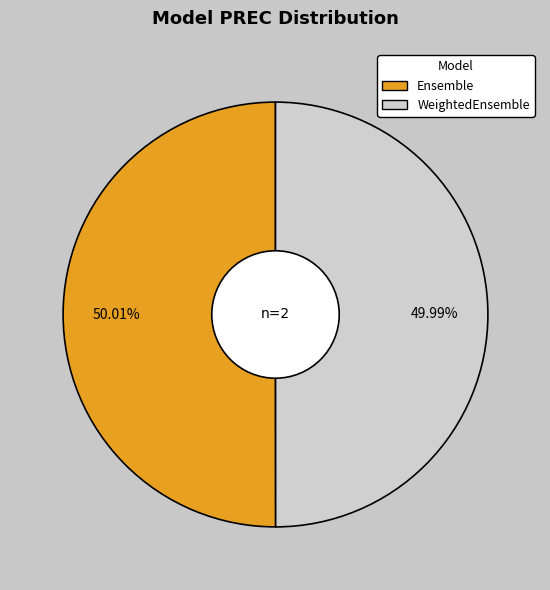

Is it true that WeightedEnsemble is 50% of the pie?

True